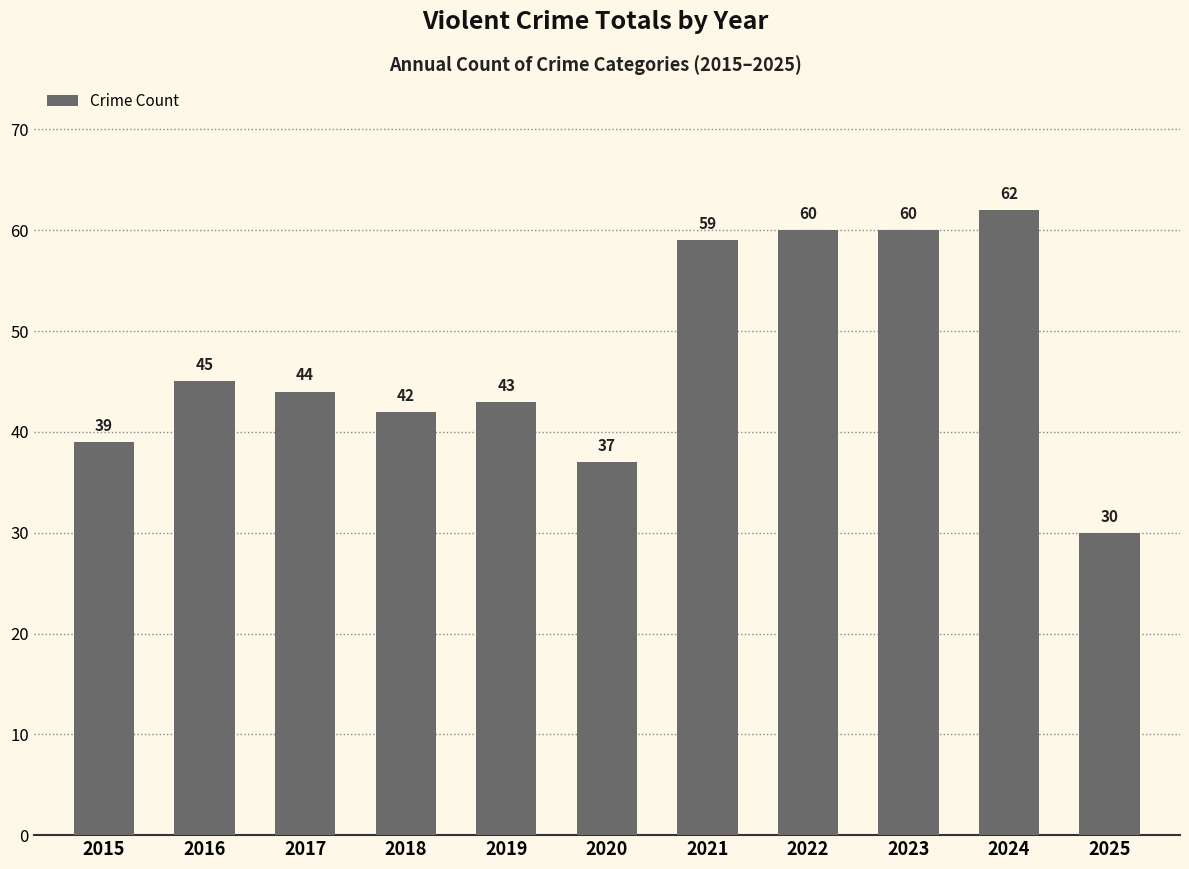

How many bars are there in total?

11